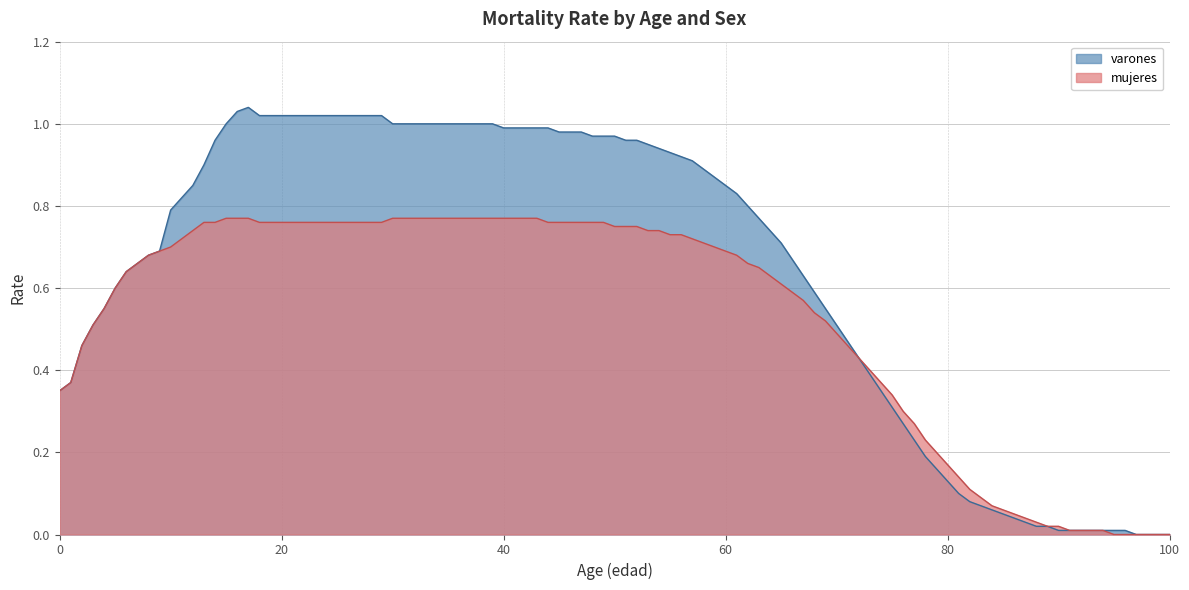

Between 10 and 60, which series saw the biggest shift?

varones